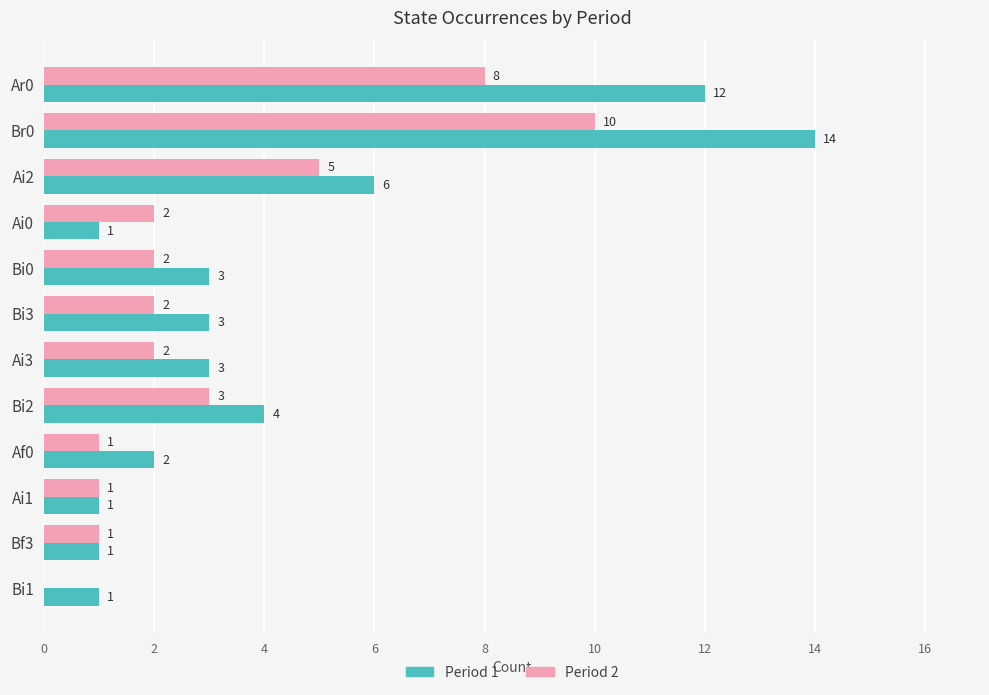

Between Br0 and Bi0, which series saw the biggest shift?

Period 1